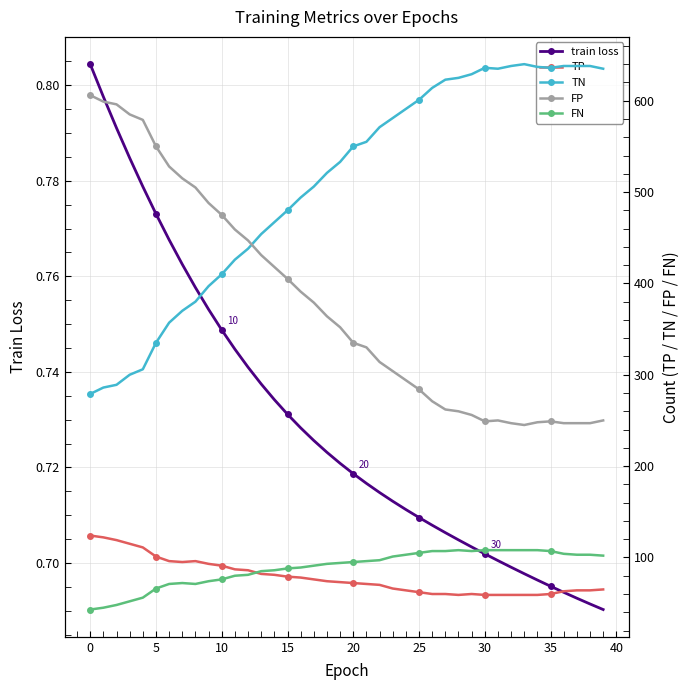

Count the train loss values in the range 0 to 1.

40